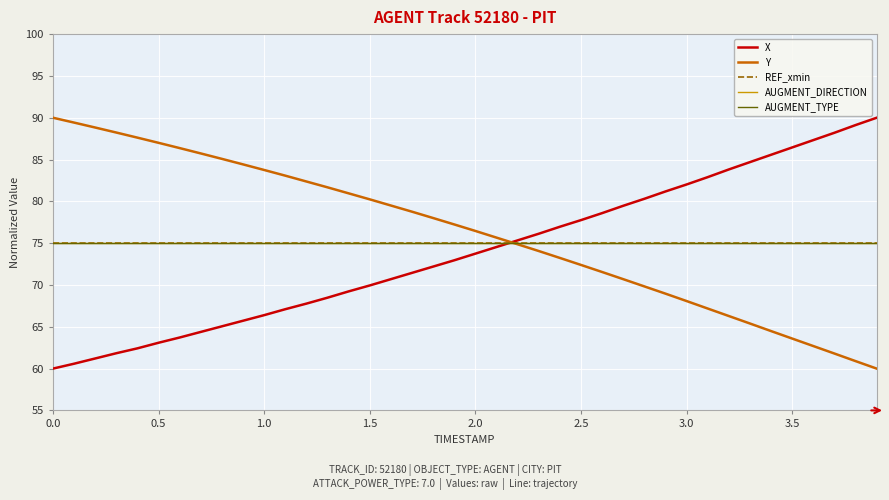

Does the chart have visible grid lines?

Yes